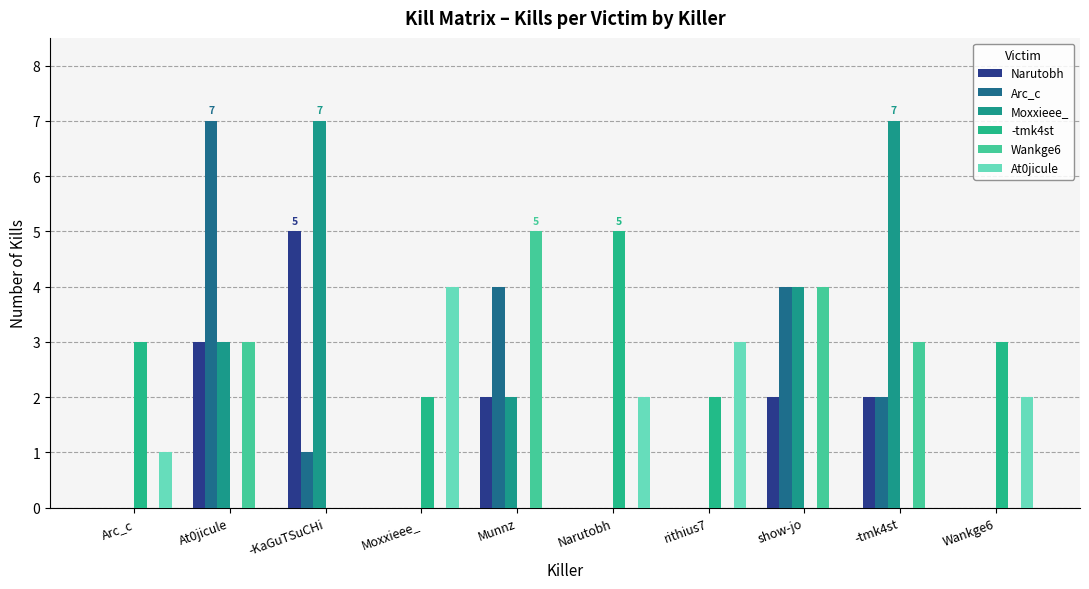

What are all the series names shown in the legend?

Narutobh, Arc_c, Moxxieee_, -tmk4st, Wankge6, At0jicule